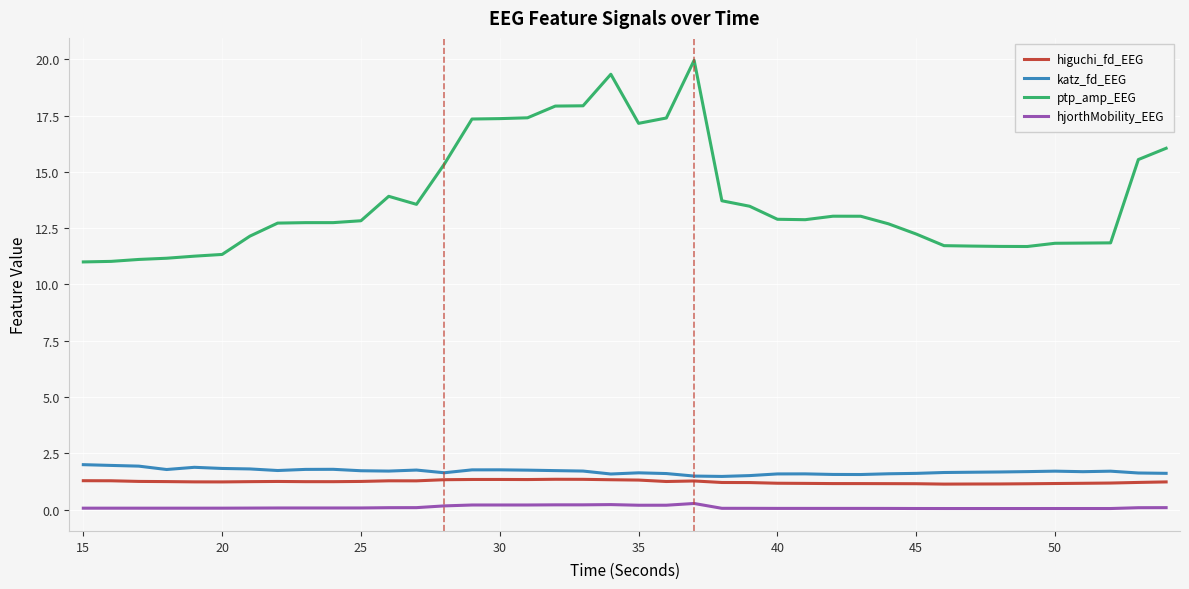

What are all the series names shown in the legend?

higuchi_fd_EEG, katz_fd_EEG, ptp_amp_EEG, hjorthMobility_EEG